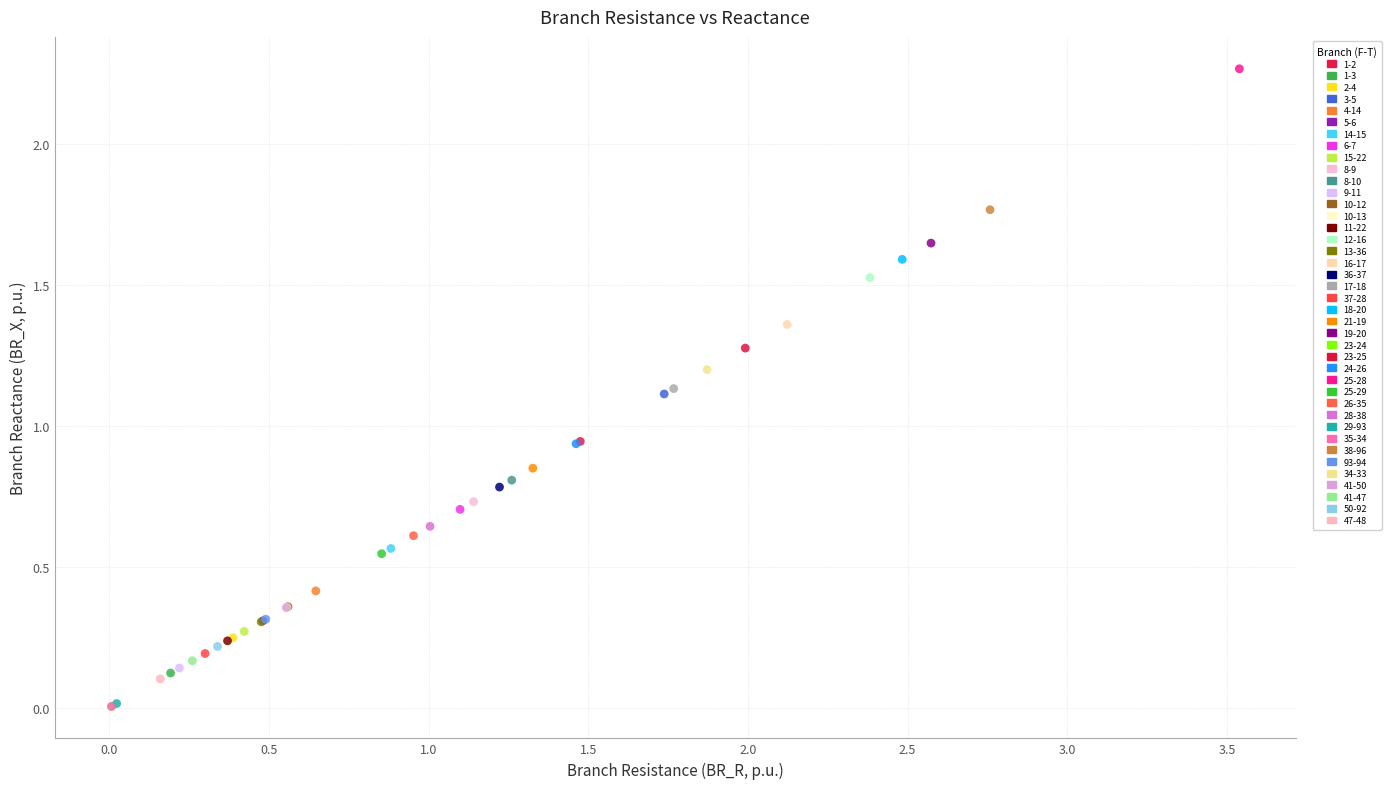

What are all the series names shown in the legend?

1-2, 1-3, 2-4, 3-5, 4-14, 5-6, 14-15, 6-7, 15-22, 8-9, 8-10, 9-11, 10-12, 10-13, 11-22, 12-16, 13-36, 16-17, 36-37, 17-18, 37-28, 18-20, 21-19, 19-20, 23-24, 23-25, 24-26, 25-28, 25-29, 26-35, 28-38, 29-93, 35-34, 38-96, 93-94, 34-33, 41-50, 41-47, 50-92, 47-48